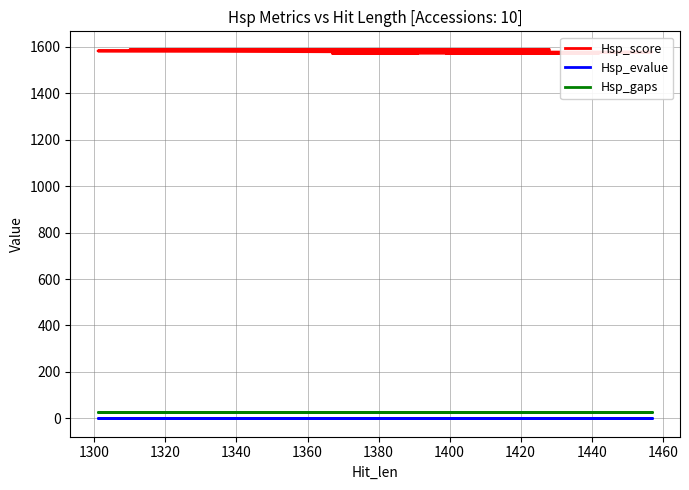

How many categories are shown in the chart?

10